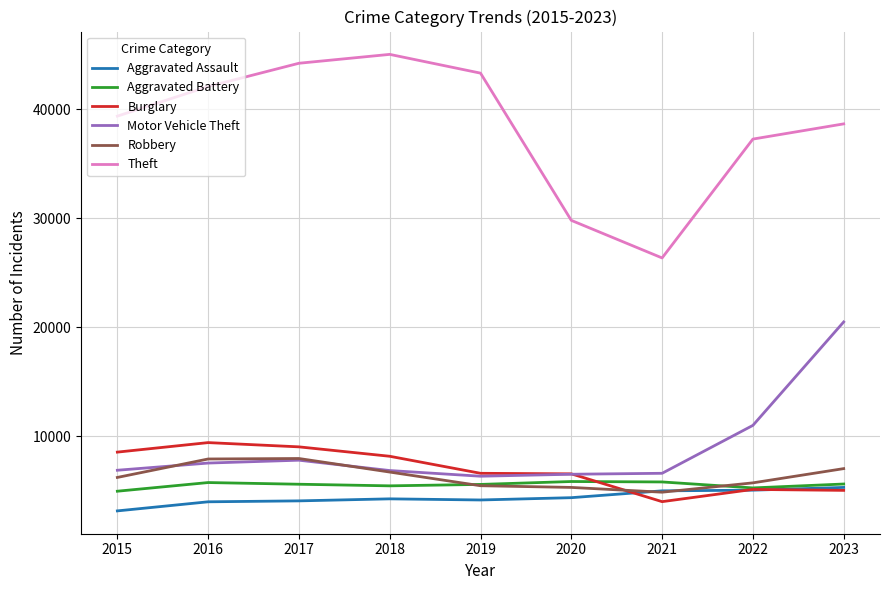

At which category does the chart reach its peak across all series?

2018